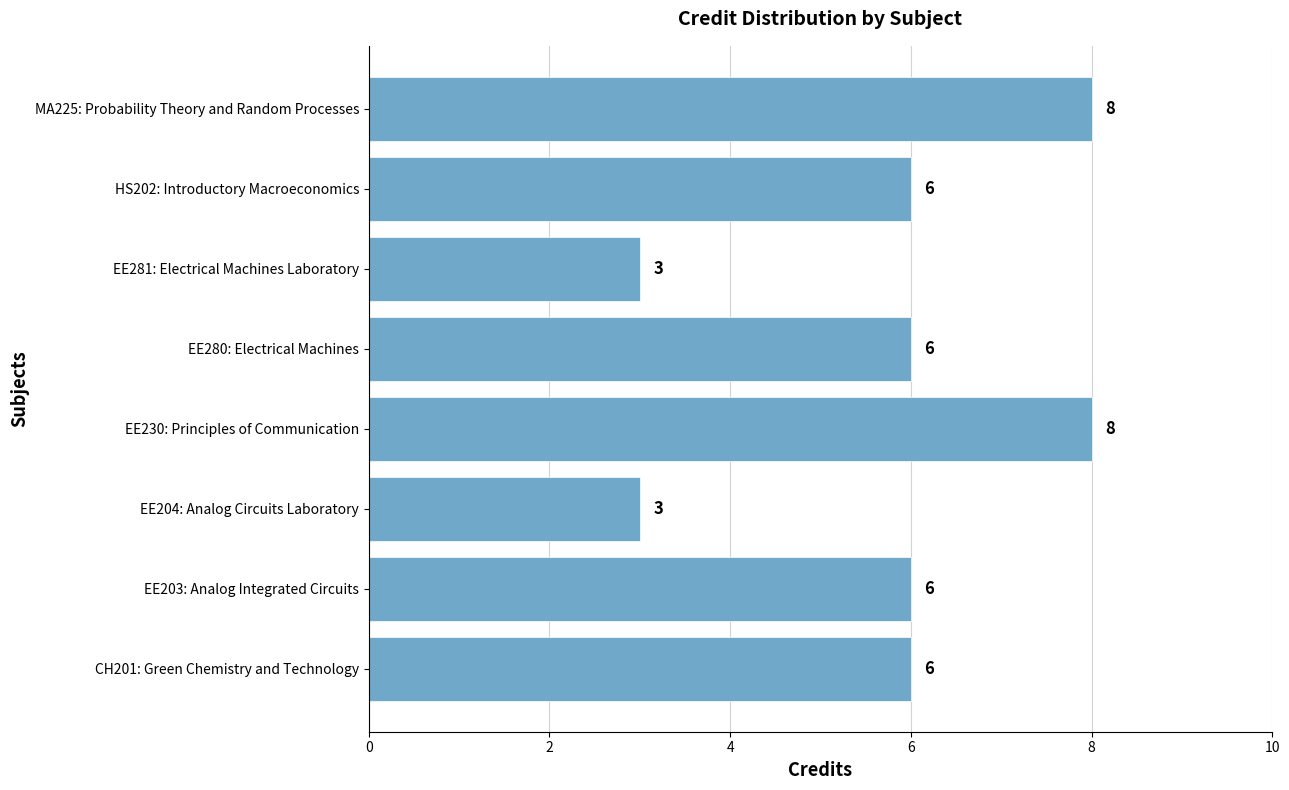

Reading top to bottom, extract all data points from this chart.

MA225: Probability Theory and Random Processes=8	HS202: Introductory Macroeconomics=6	EE281: Electrical Machines Laboratory=3	EE280: Electrical Machines=6	EE230: Principles of Communication=8	EE204: Analog Circuits Laboratory=3	EE203: Analog Integrated Circuits=6	CH201: Green Chemistry and Technology=6